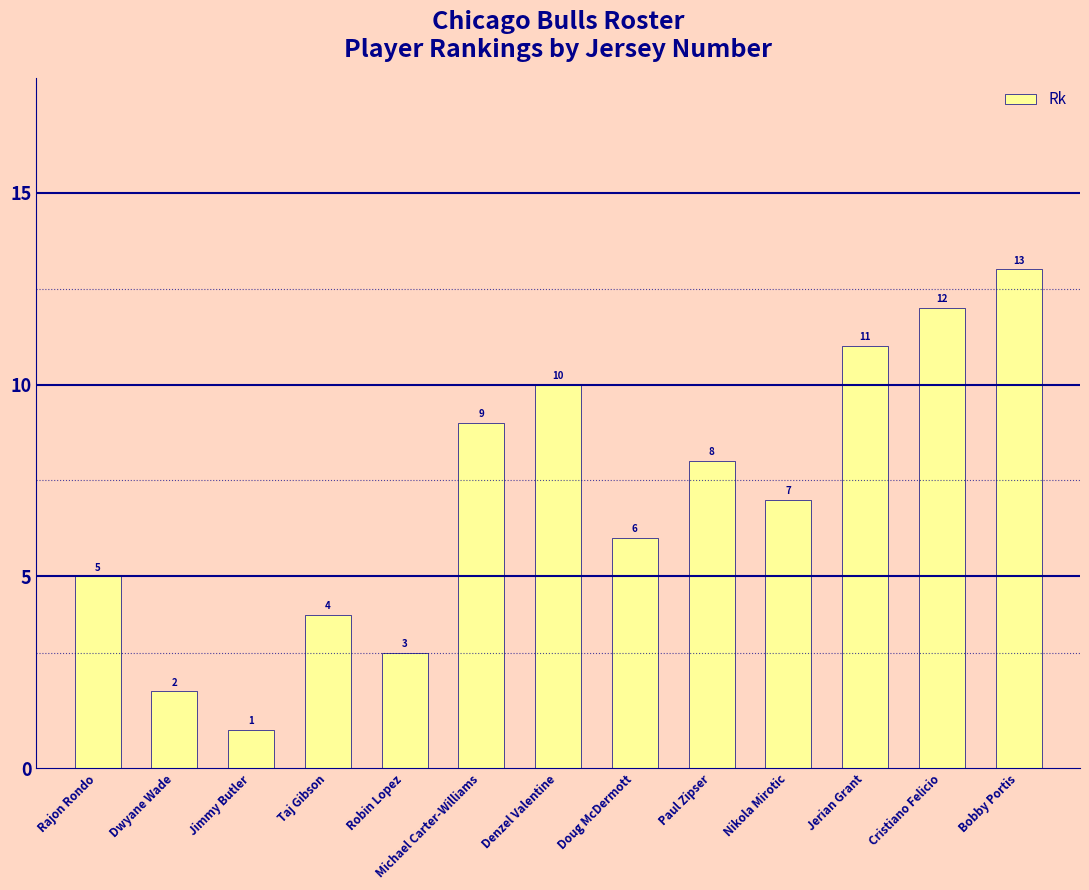

Reading left to right, list all the values displayed in this chart.

5	2	1	4	3	9	10	6	8	7	11	12	13